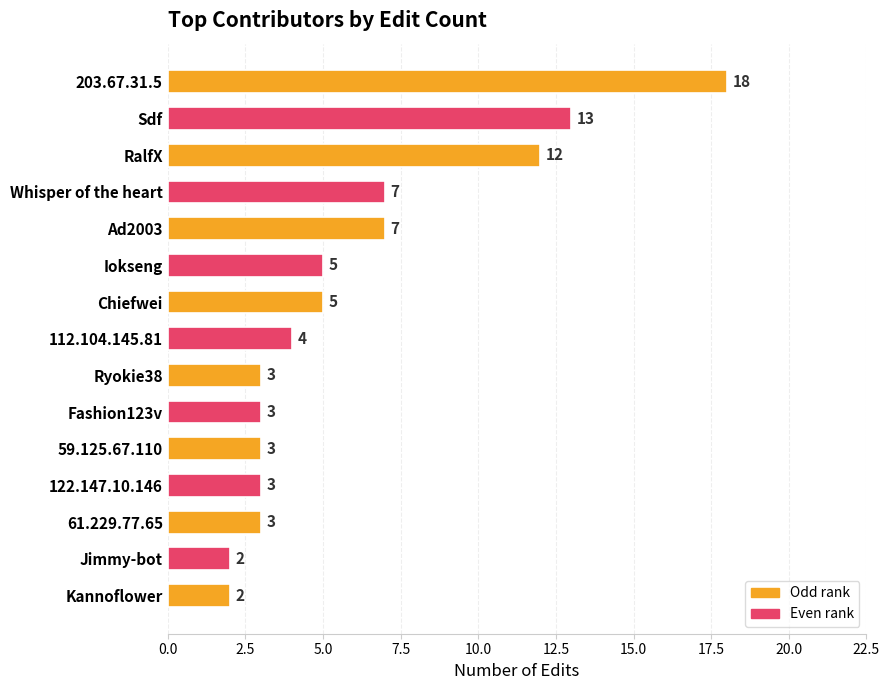

At which category does the chart reach its peak across all series?

203.67.31.5